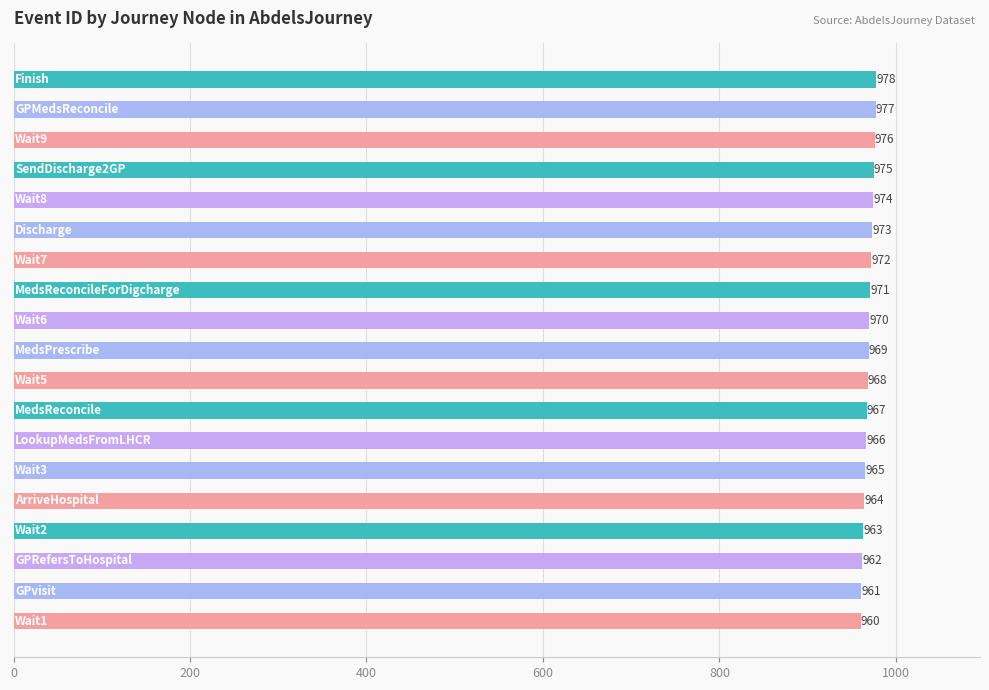

What is the minimum value shown in the chart?

960